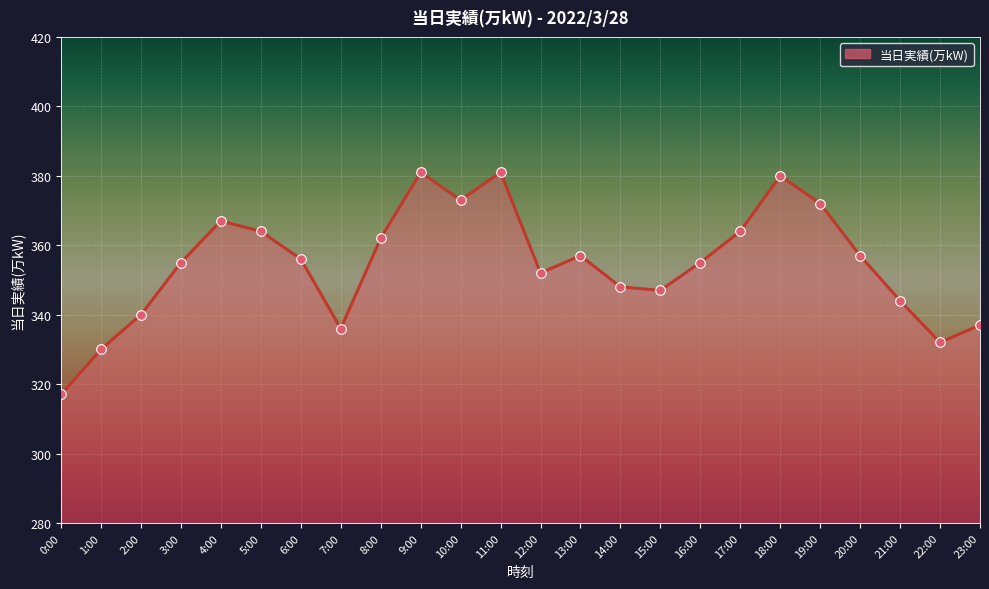

Approximately how many times larger is the value at 16:00 compared to 5:00?

1.0